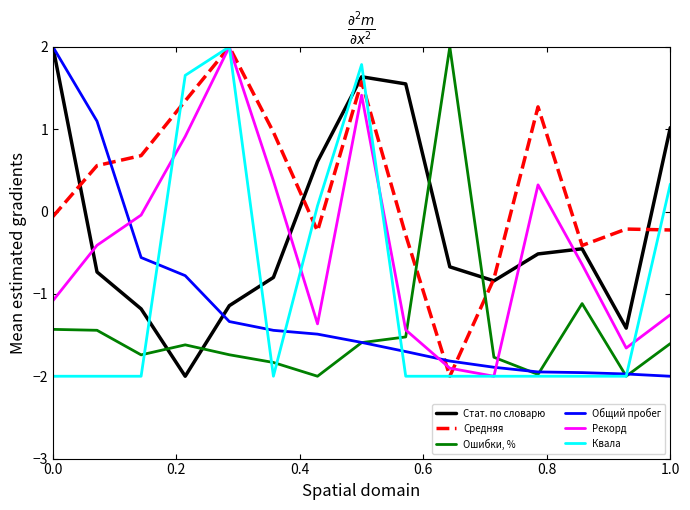

Which series has the largest total across all categories?

Средняя